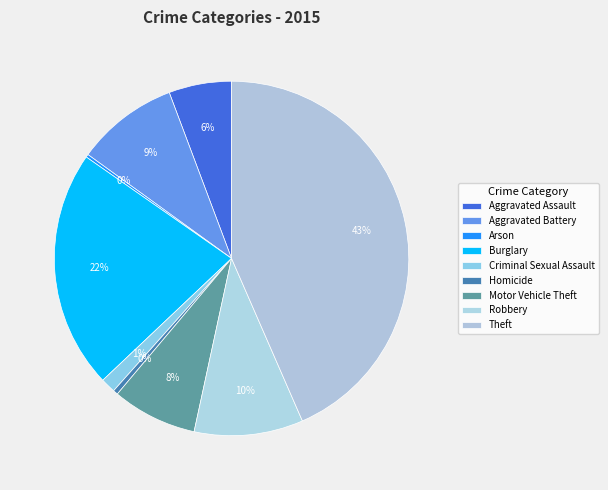

Does Motor Vehicle Theft account for over 50% of the chart?

No